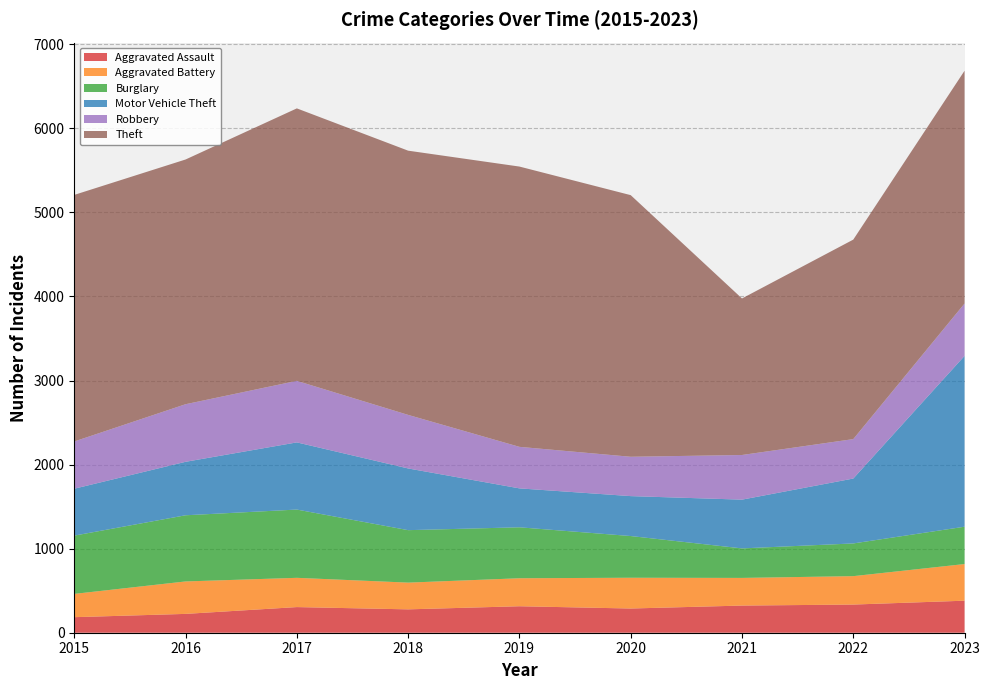

Reading left to right, what are all the values shown in this chart?

Aggravated Assault: 185	224	305	278	315	288	323	335	381
Aggravated Battery: 277	386	348	318	333	366	329	338	436
Burglary: 693	787	812	624	606	496	351	389	444
Motor Vehicle Theft: 558	636	799	734	463	475	580	772	2032
Robbery: 562	685	732	637	494	468	531	469	623
Theft: 2933	2911	3241	3143	3334	3112	1862	2373	2769